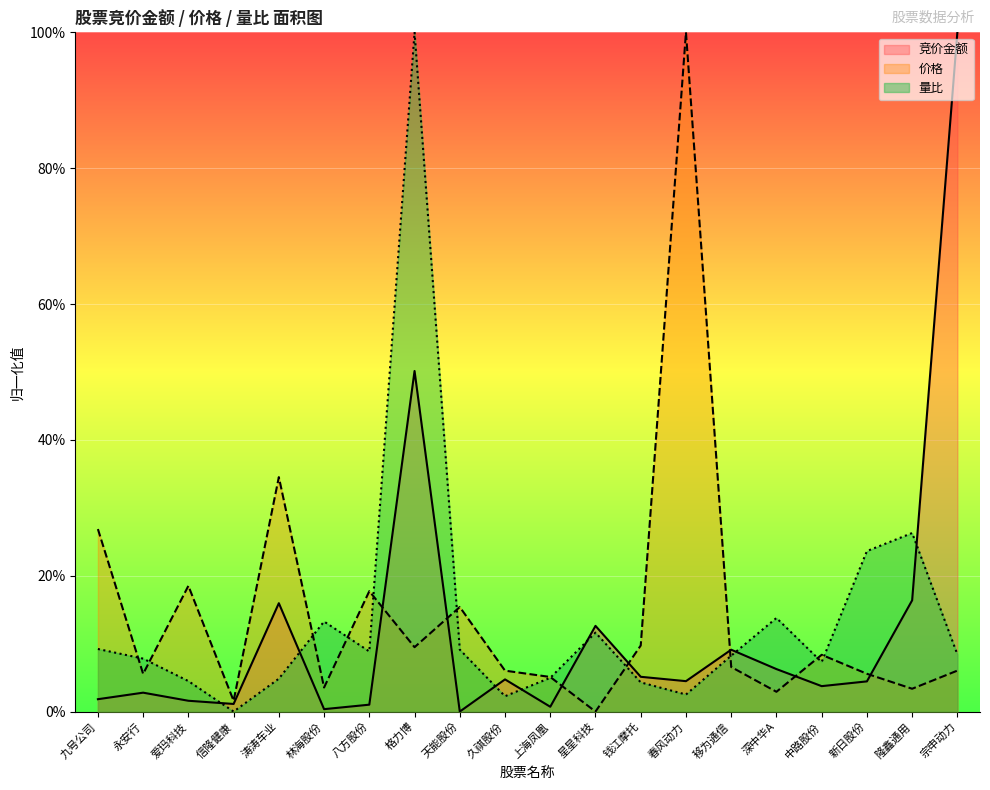

Which category has the lowest value in the 竞价金额 series?

天能股份